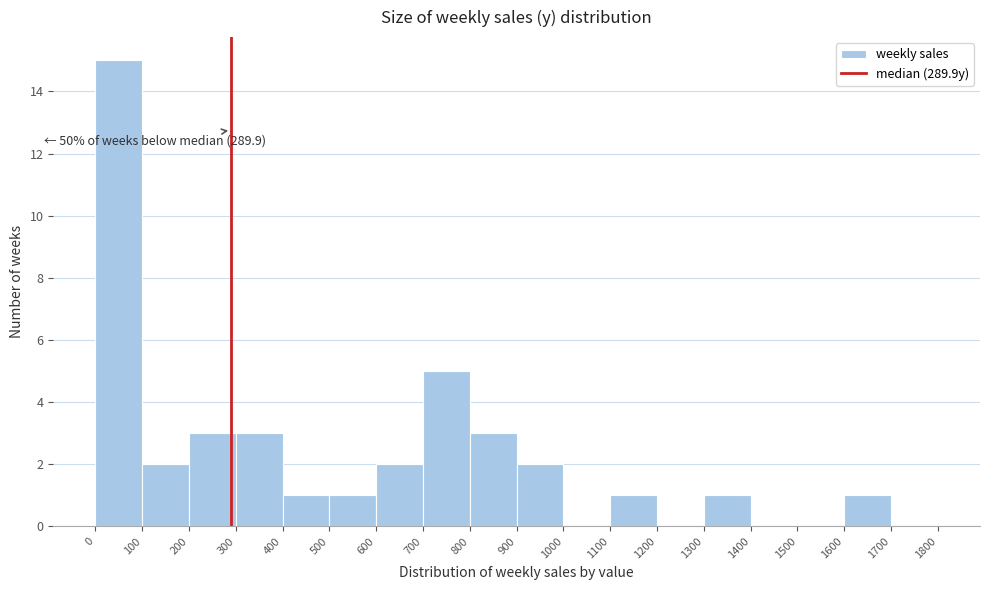

Which range on the x-axis has the tallest bar?

0 to 100